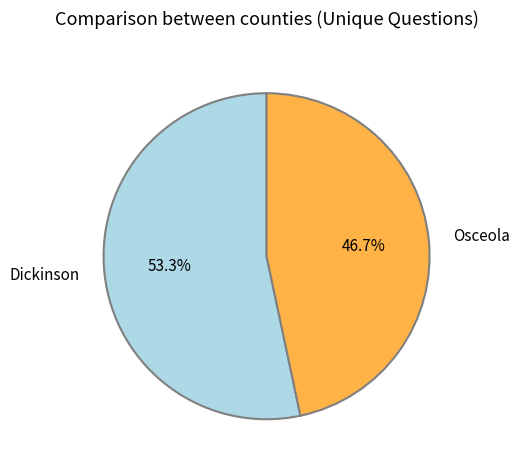

To the nearest percent, what percentage of the pie is Dickinson?

53%